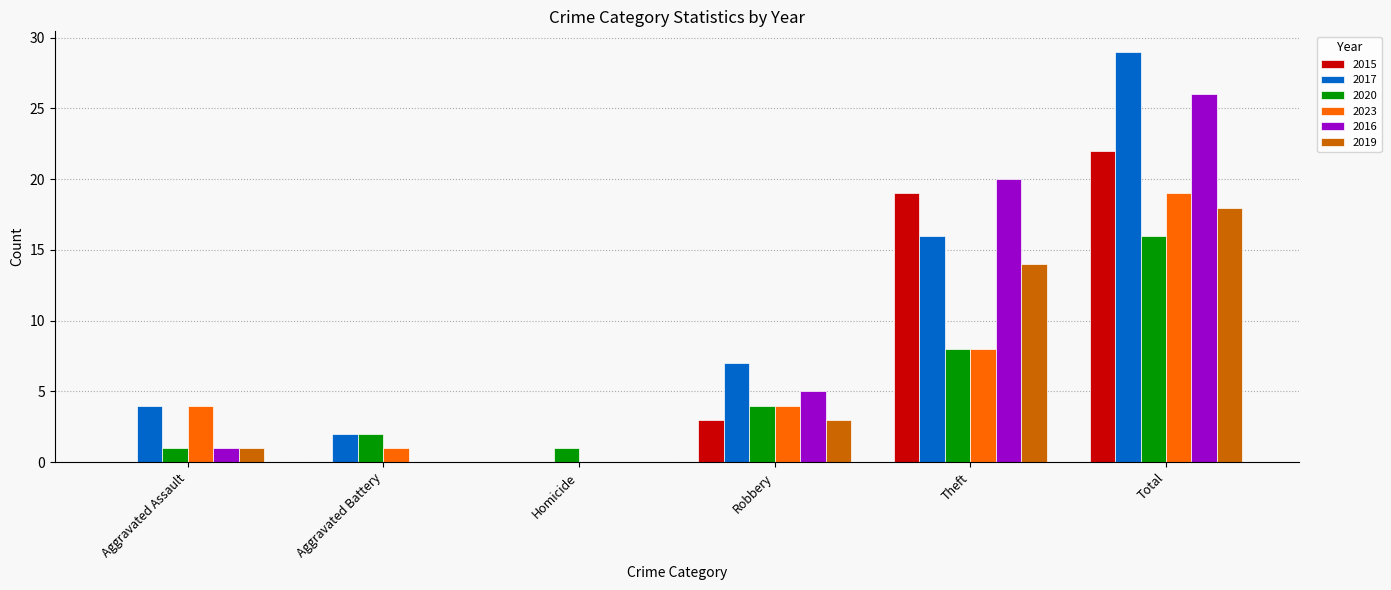

What are all the series names shown in the legend?

2015, 2017, 2020, 2023, 2016, 2019